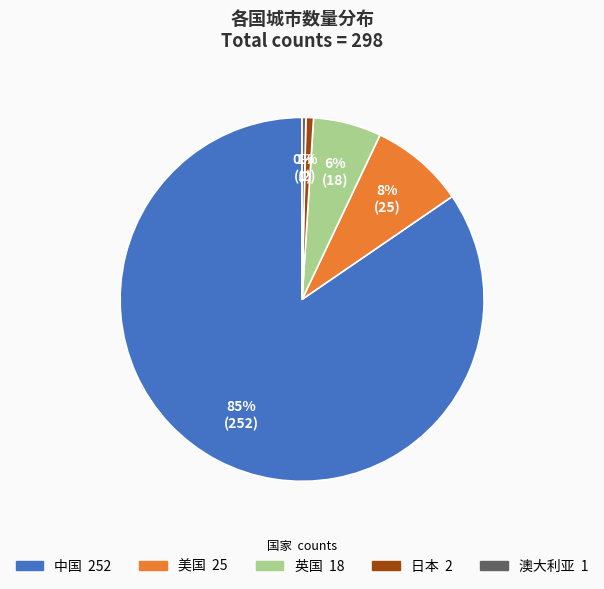

Is it true that 英国 is 19% of the pie?

False